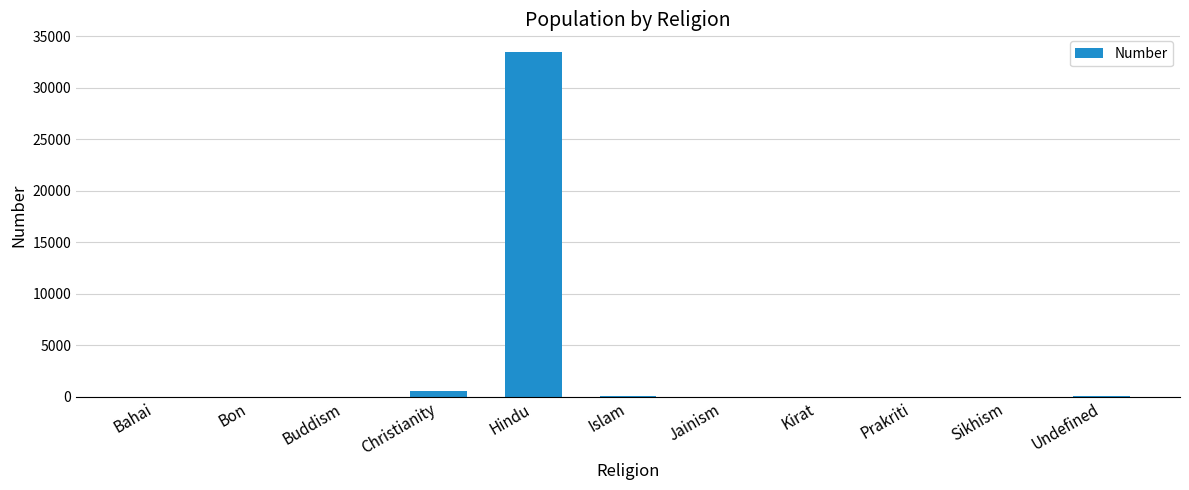

Count the number of data series in this chart.

1